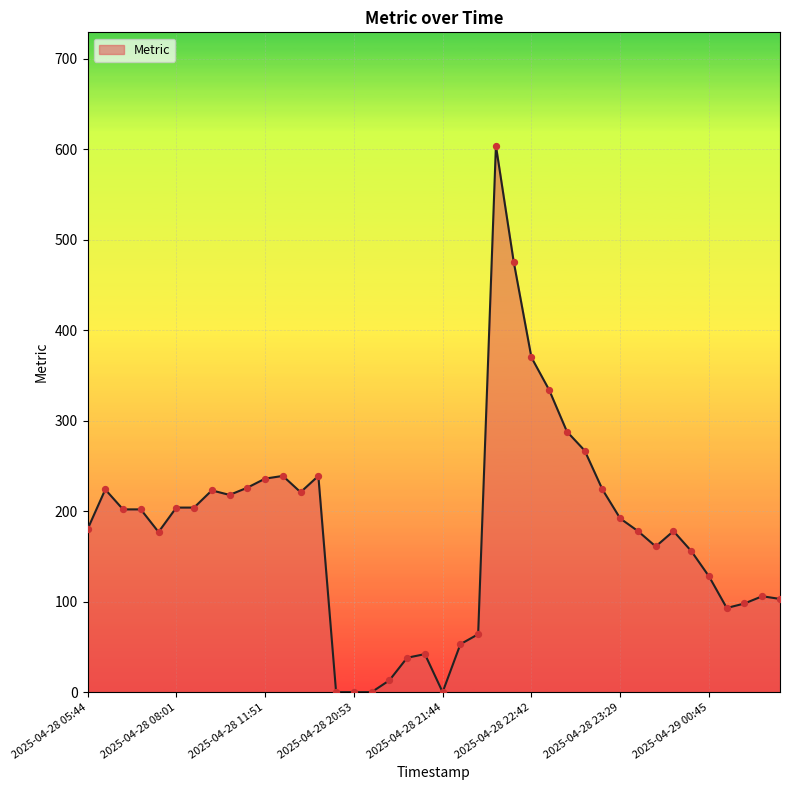

What is the greatest value displayed?

604